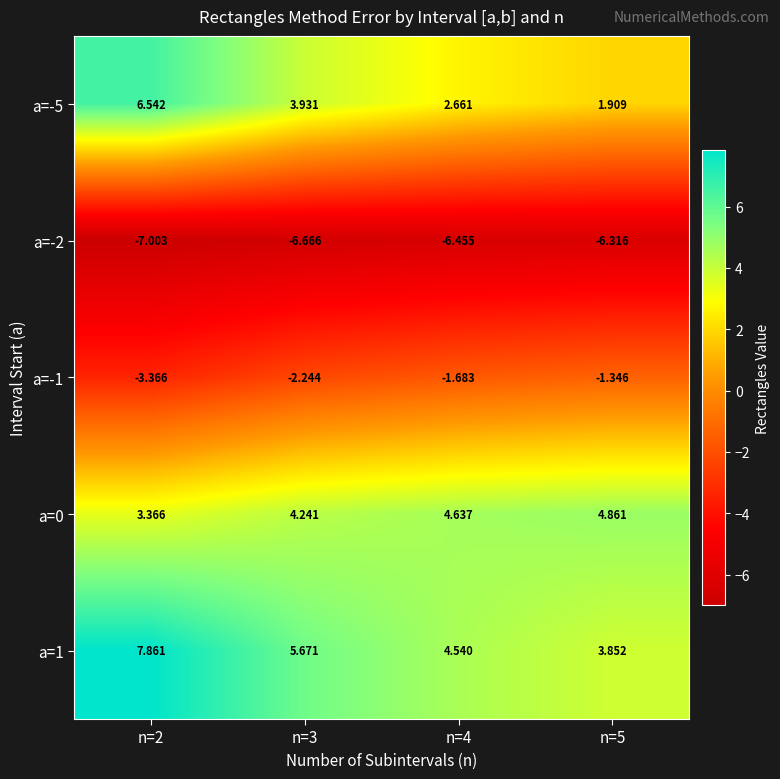

What is the difference between the highest and lowest values at n=3?

12.3